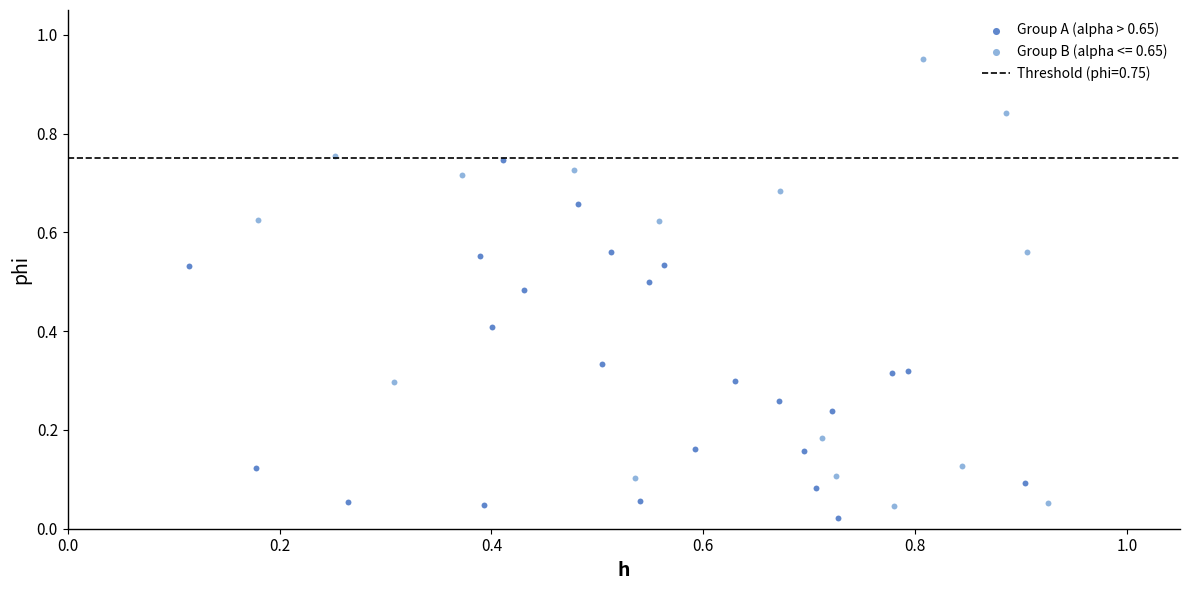

Which series reaches the maximum Y coordinate?

Group B (alpha <= 0.65)